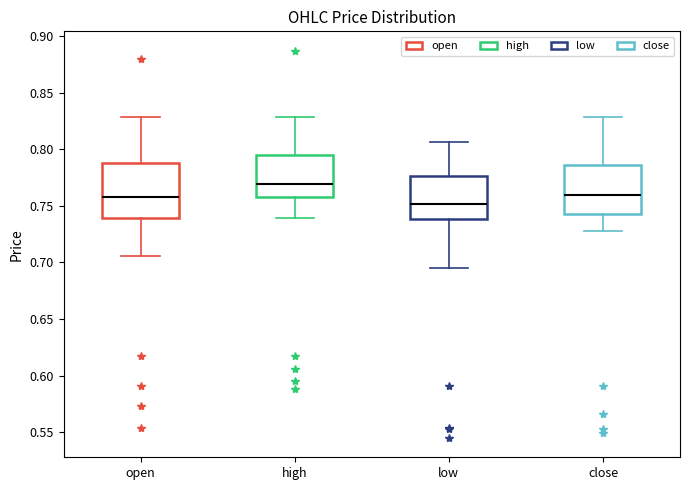

Which box has the highest median line?

high